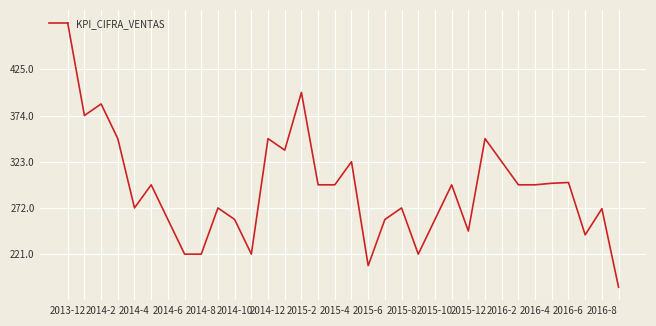

Does the chart display data point markers on the line(s)?

No